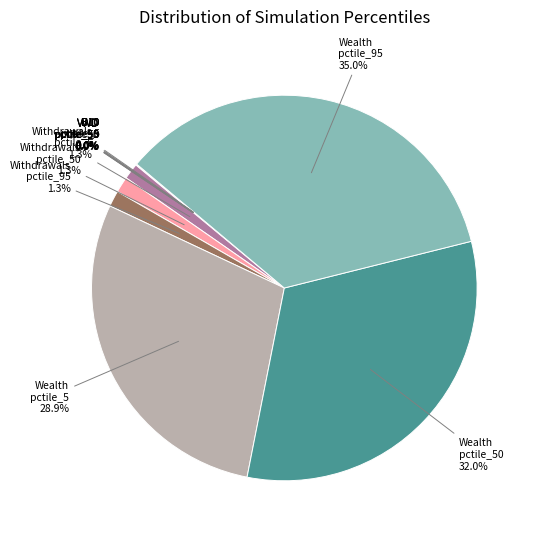

Count the number of slices in the pie.

12